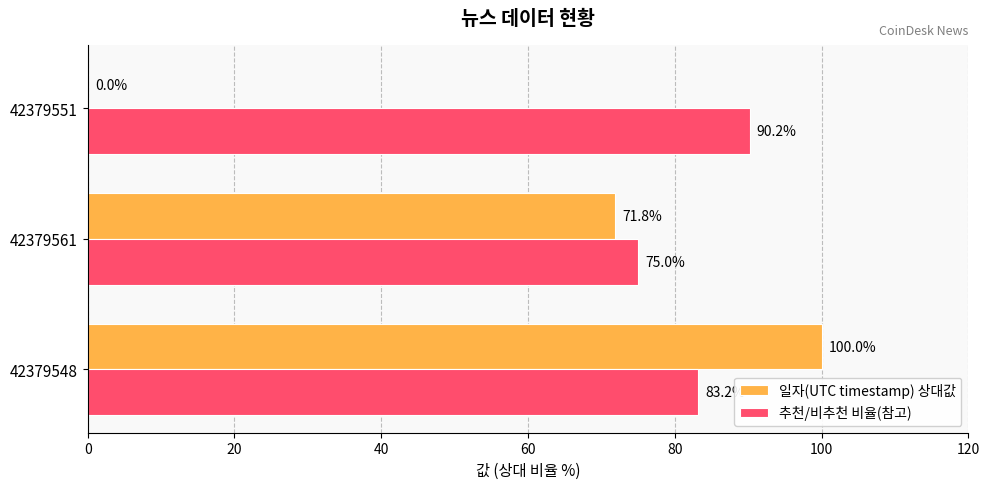

Between 42379548 and 42379561, which series saw the biggest shift?

일자(UTC timestamp) 상대값